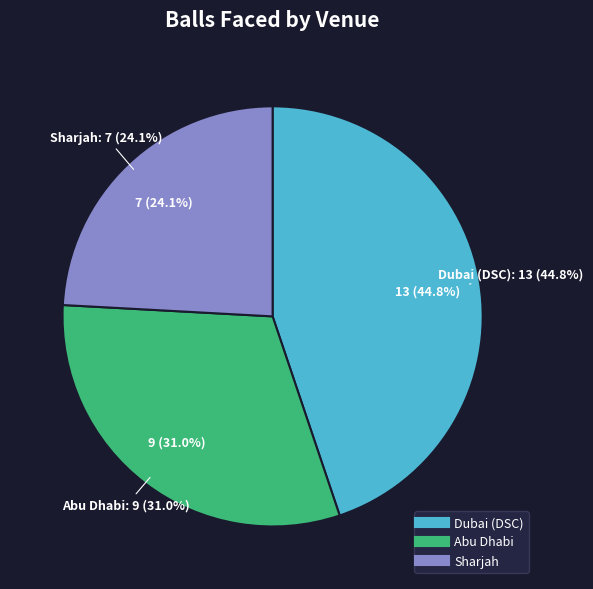

Rank the categories by value from lowest to highest.

Sharjah, Abu Dhabi, Dubai (DSC)